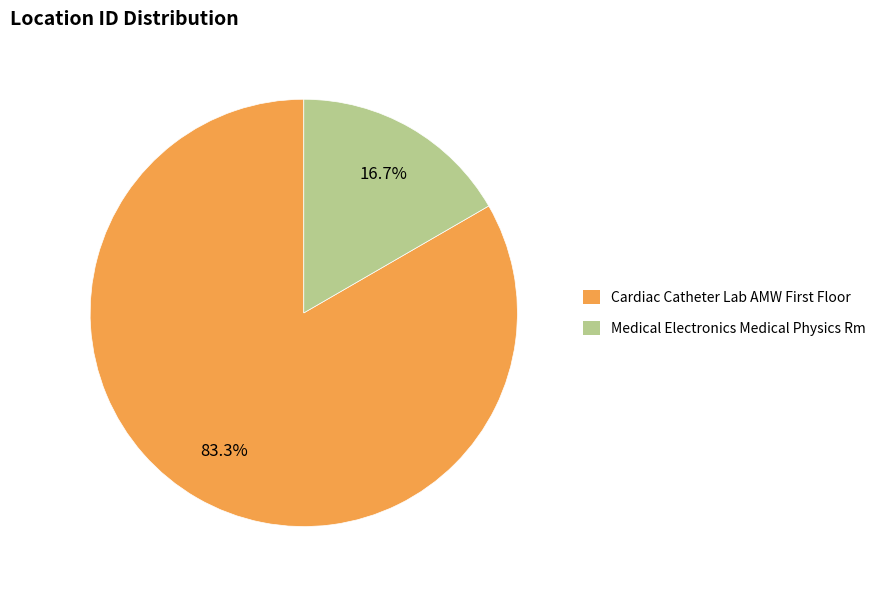

Is it true that Medical Electronics Medical Physics Rm is 17% of the pie?

True